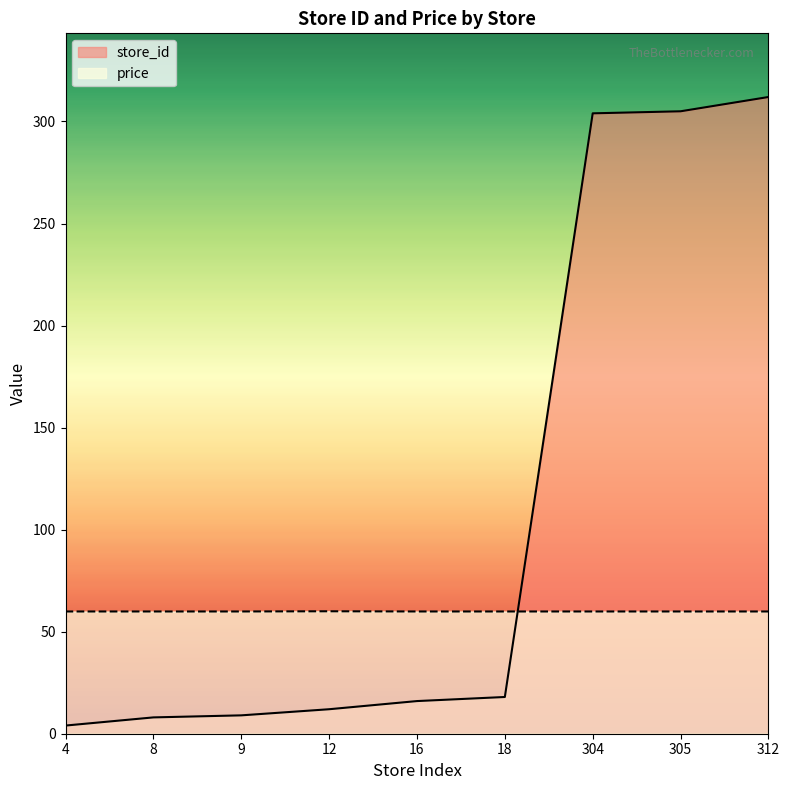

What is the sum of the store_id values at 305 and 4?

309.0